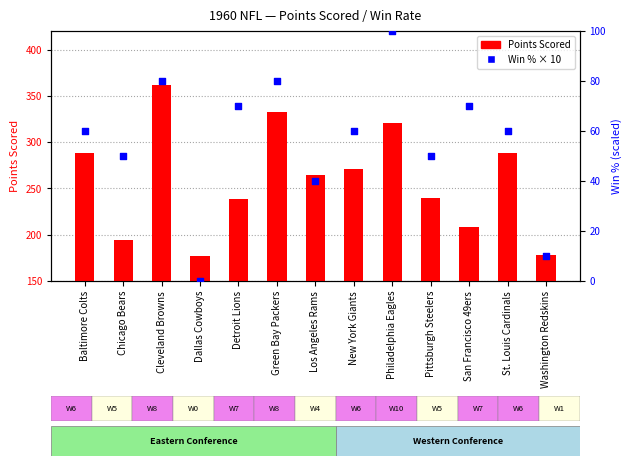

Which series contains the highest Y value?

Points Scored